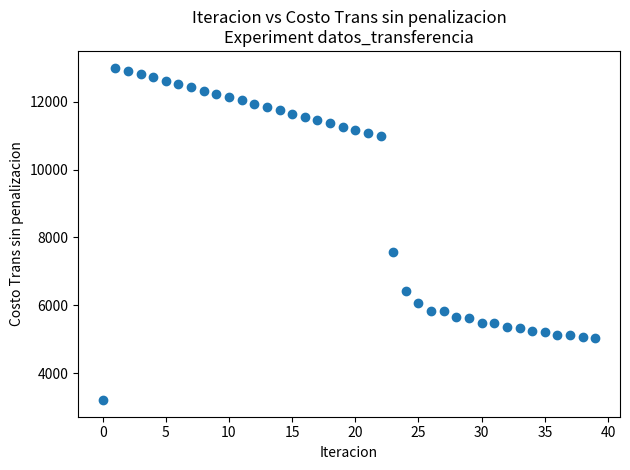

What Y value in the scatter plot is closest to 8107?

7563.4